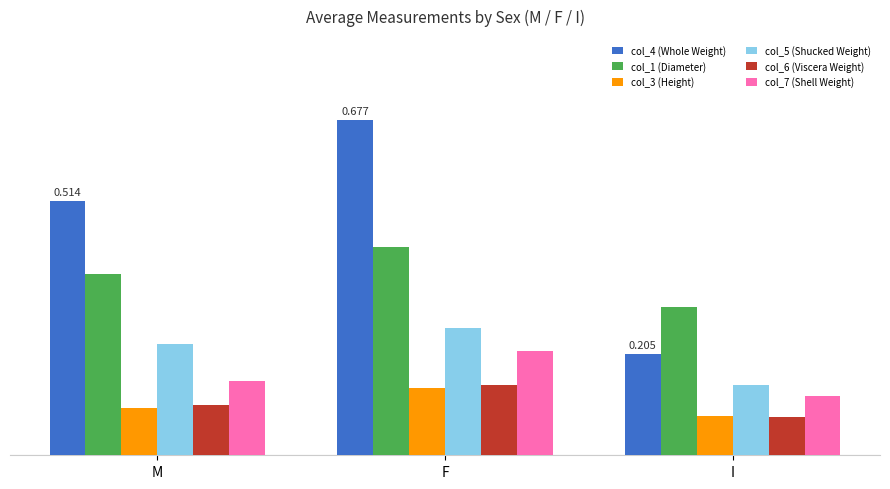

Which category has the lowest value in the col_5 (Shucked Weight) series?

I